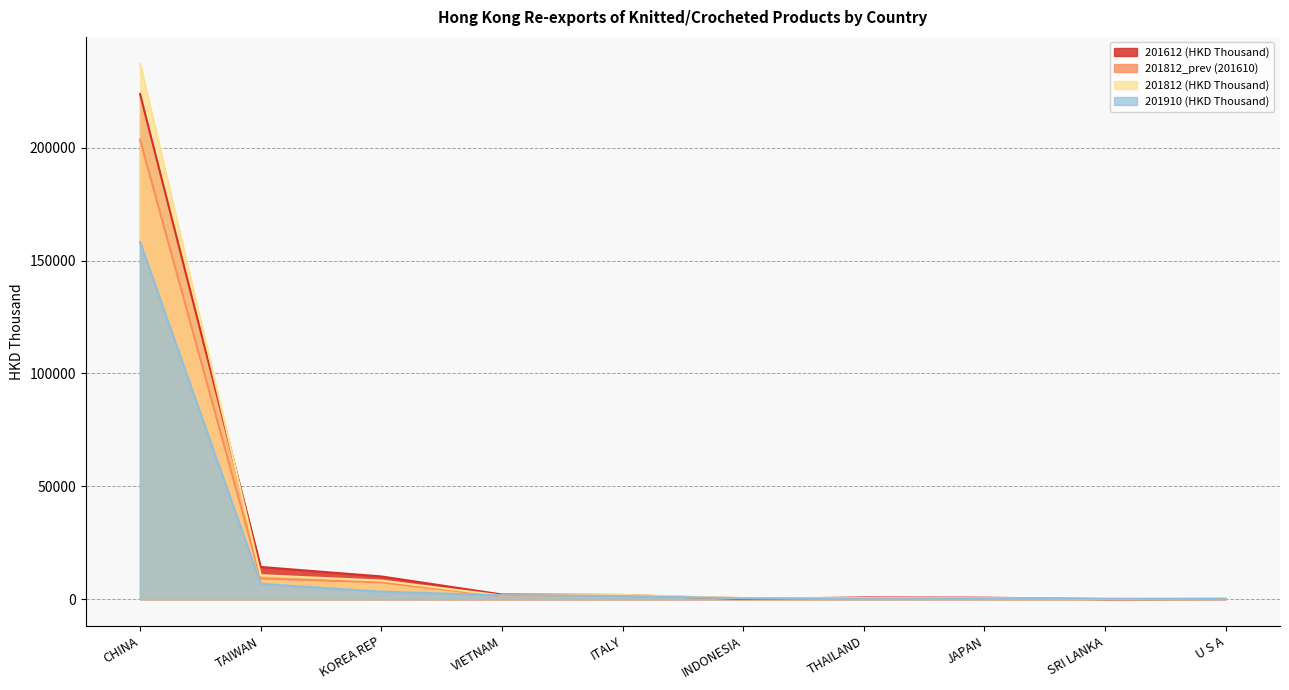

What position from the left is KOREA REP?

3